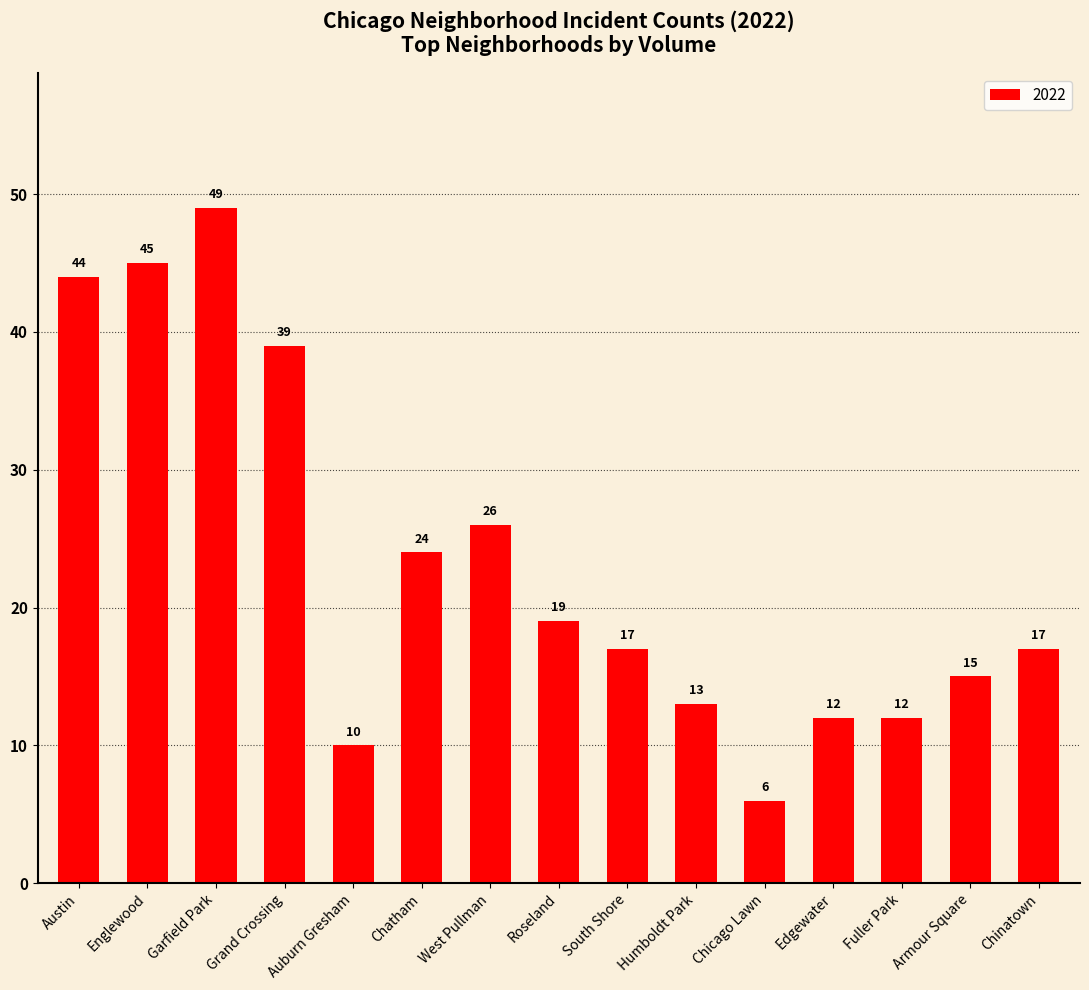

What is the label of the 11th bar from the left?

Chicago Lawn